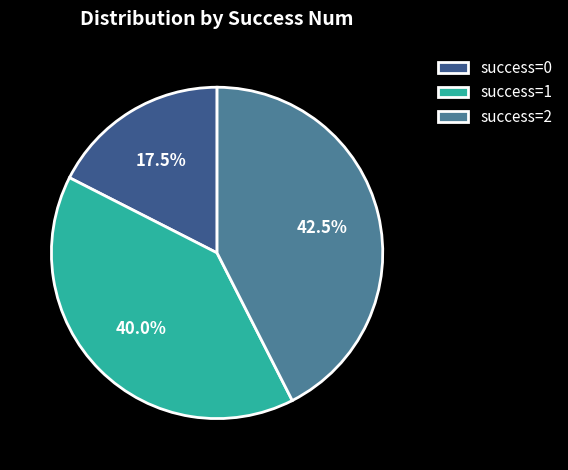

Which slice is the largest?

success=2